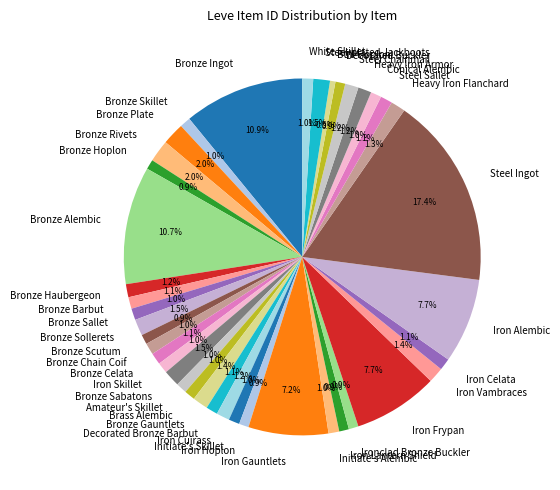

True or false: Bronze Rivets accounts for 2% of the total.

True